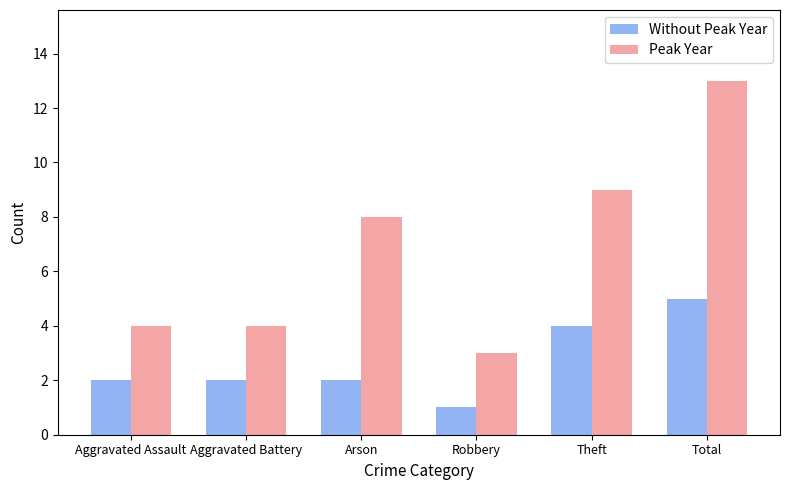

What is the minimum value shown in the chart?

1